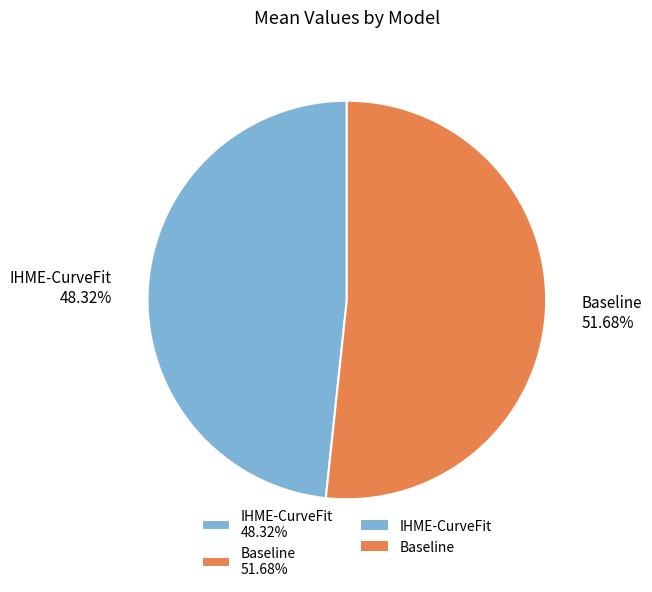

Count the number of slices in the pie.

2